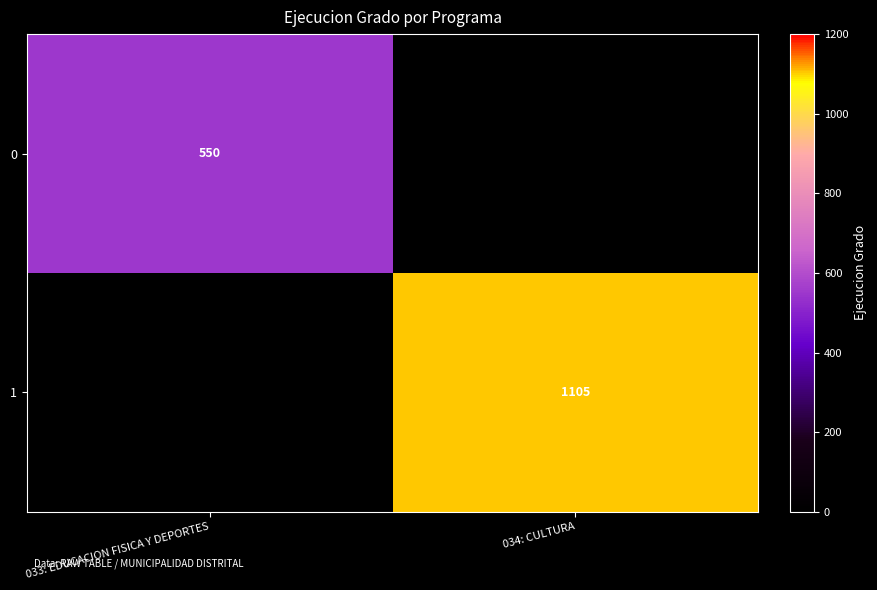

The 0 series shows 934 at 033: EDUCACION FISICA Y DEPORTES. True or false?

False